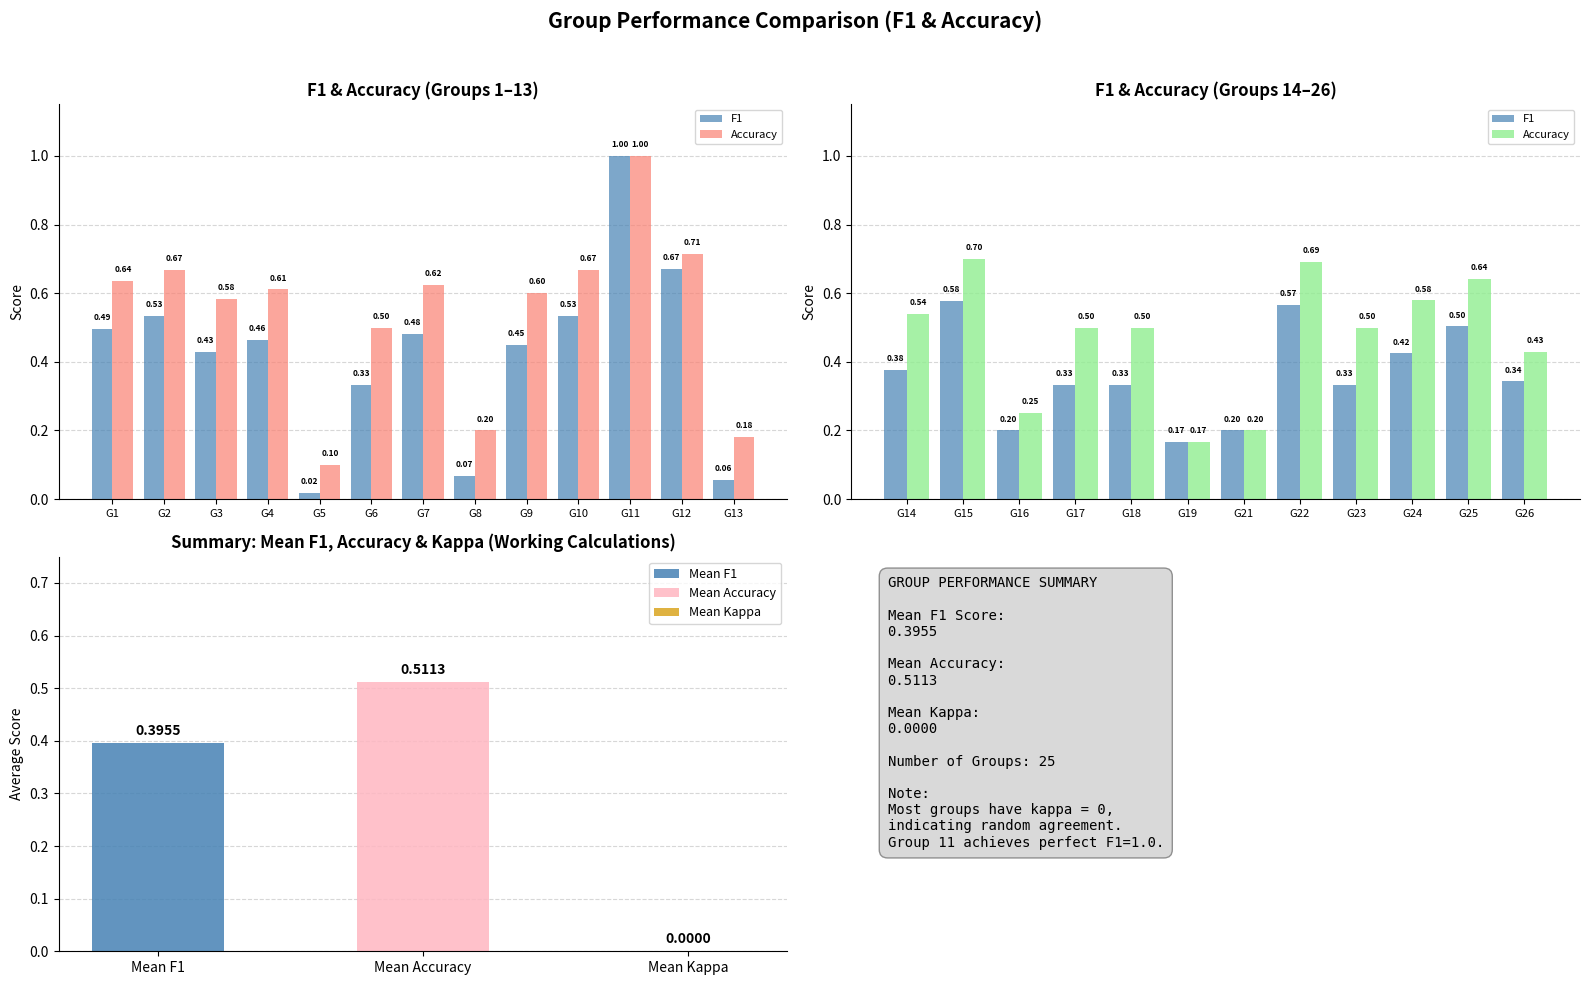

Rank the series by their maximum value, from highest to lowest.

Accuracy, F1